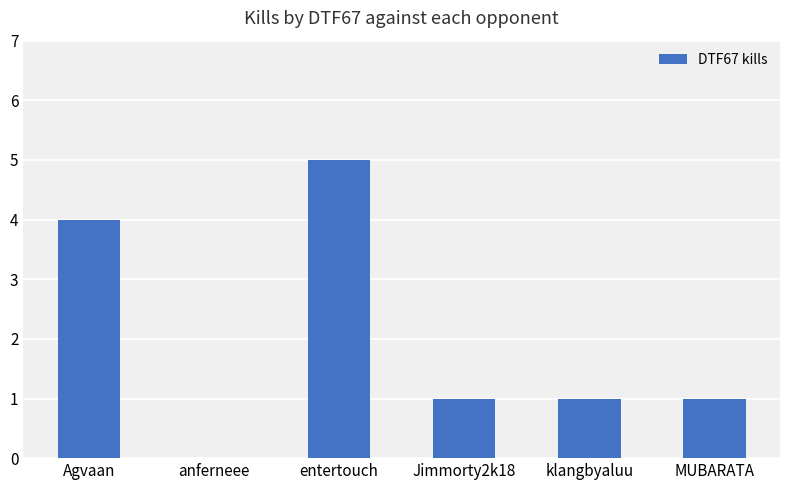

Reading left to right, what are all the values shown in this chart?

4	0	5	1	1	1